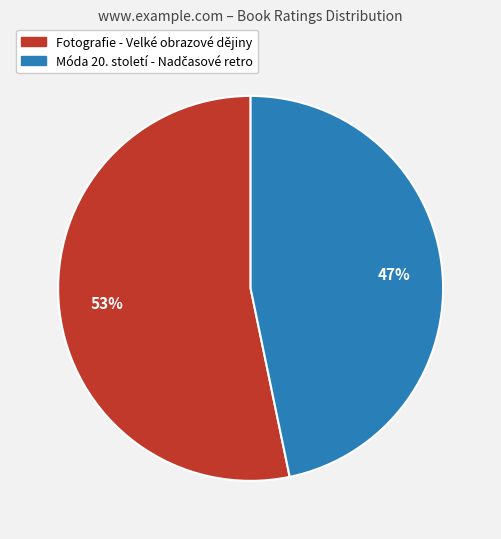

To the nearest percent, what is the average slice percentage?

50%